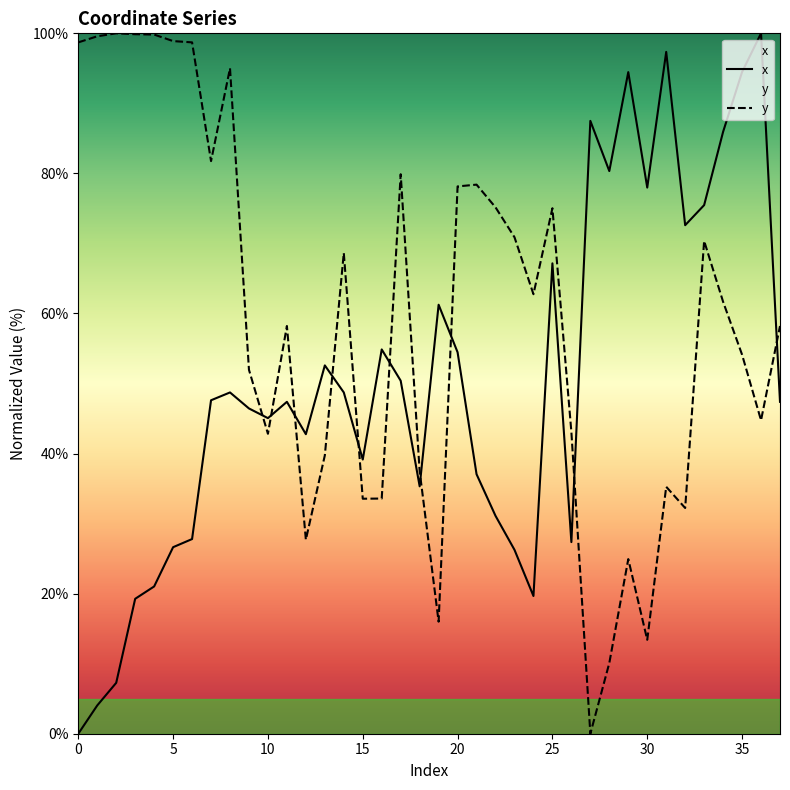

At which category does x reach its first local valley?

10